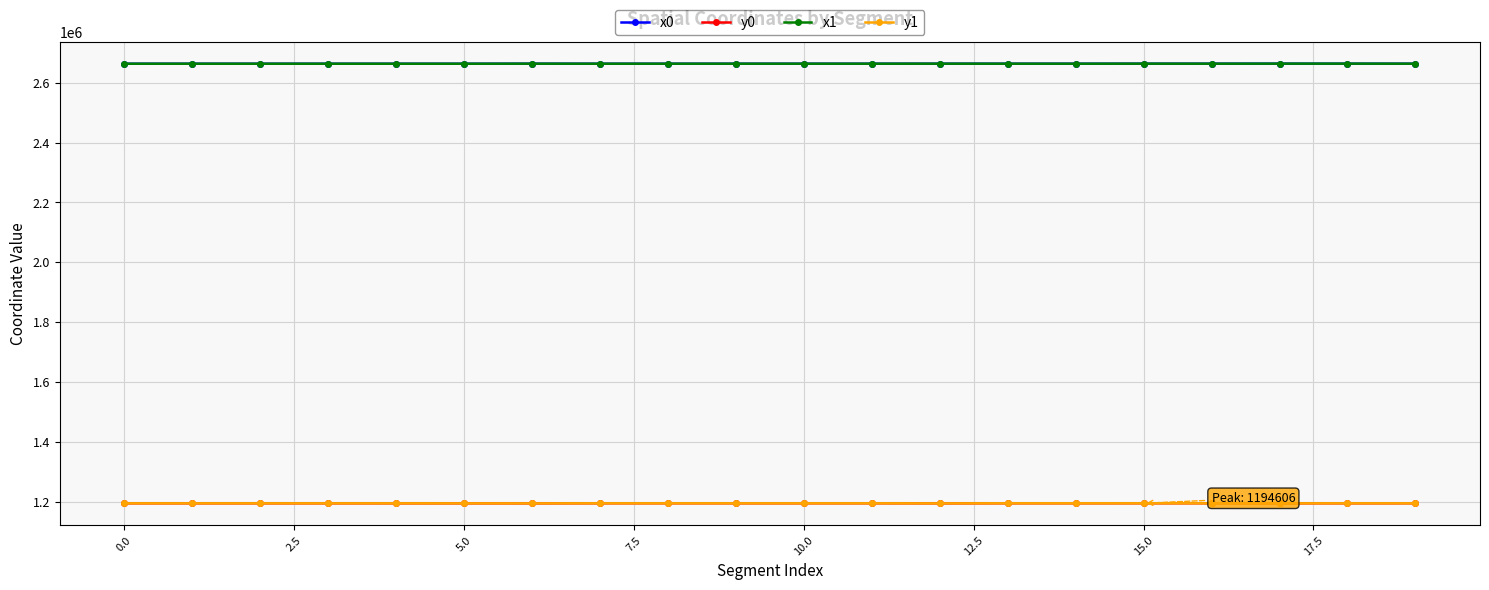

What is the minimum value shown in the chart?

1194298.0